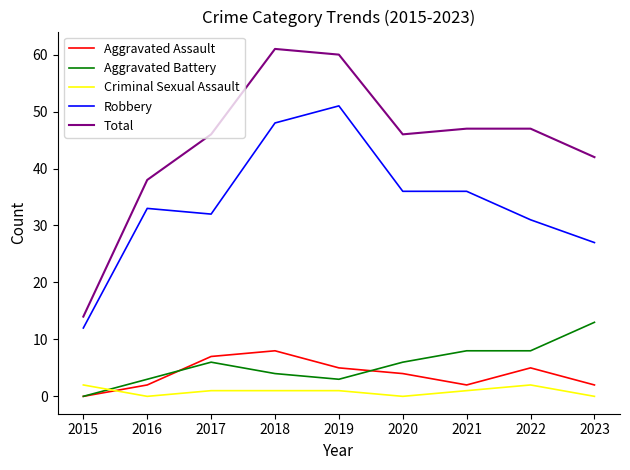

What is the difference between the second highest and second lowest values in the Aggravated Assault series?

5